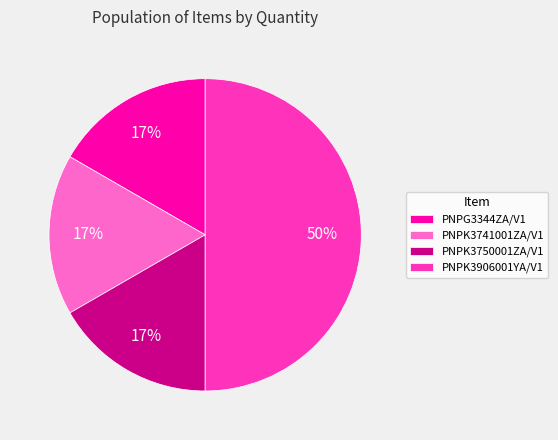

To the nearest percent, what portion does PNPK3906001YA/V1 represent?

50%